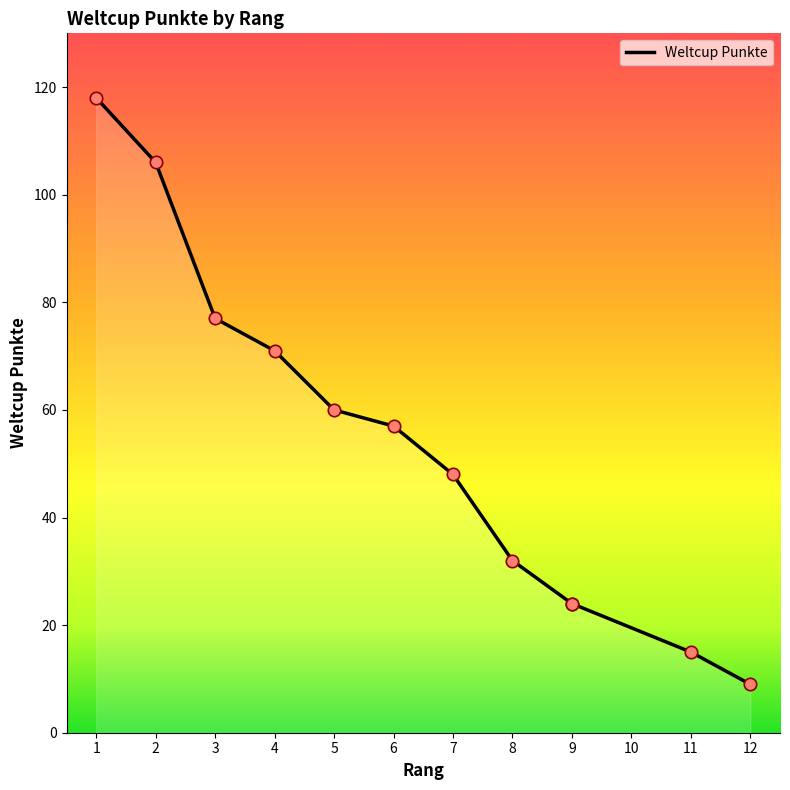

What is the change in value from 7 to 9?

-24